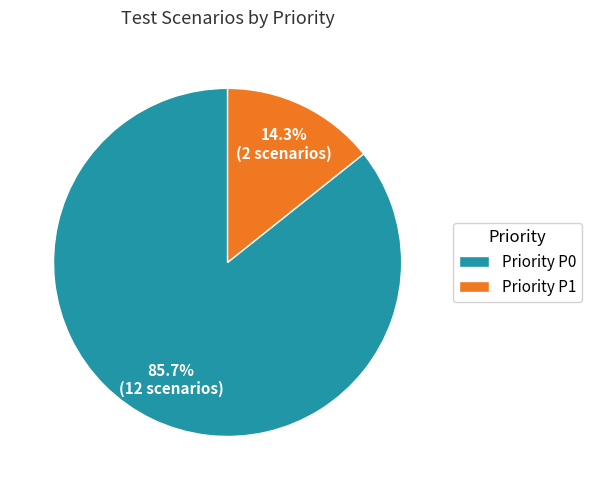

Which slice is the largest?

Priority P0